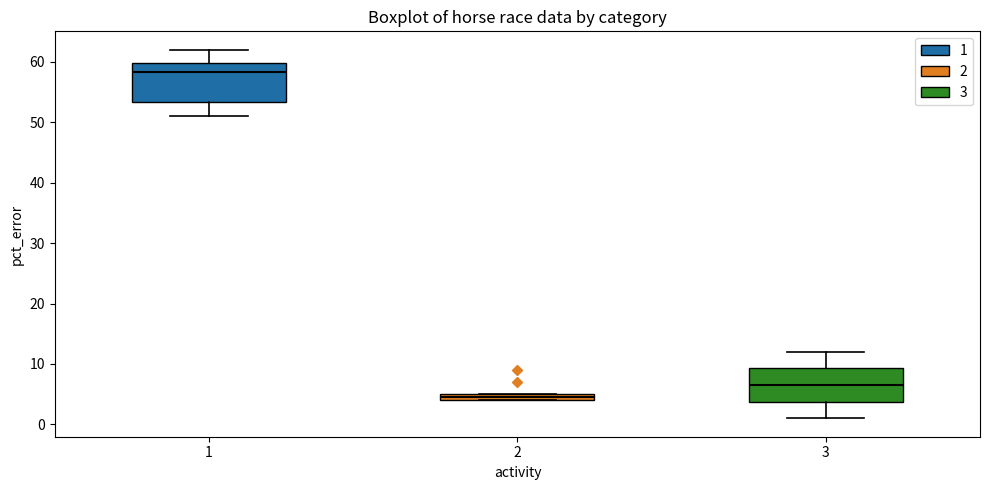

Comparing the boxes themselves (not the whiskers), which one is the tallest?

1